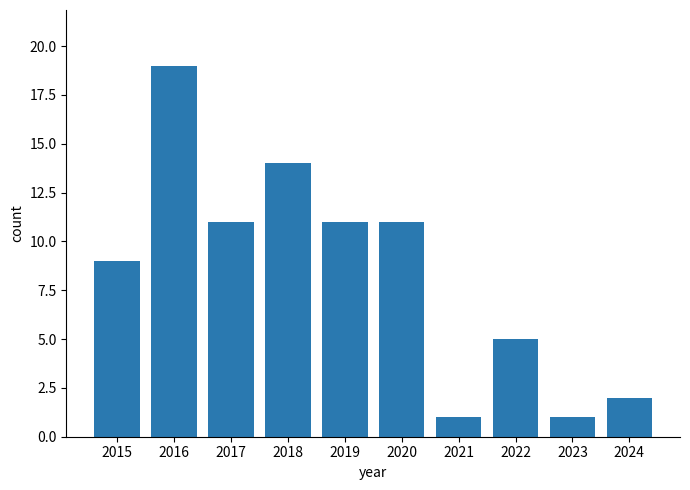

At which label does the data first exceed 11?

2016